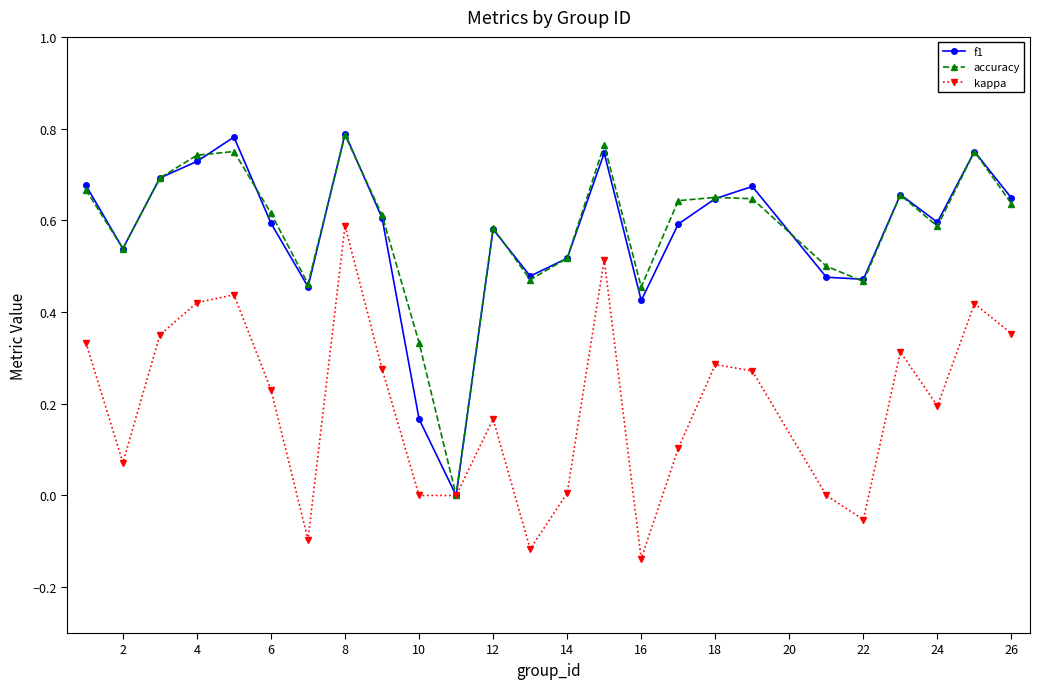

True or false: f1 and accuracy intersect in this chart.

True